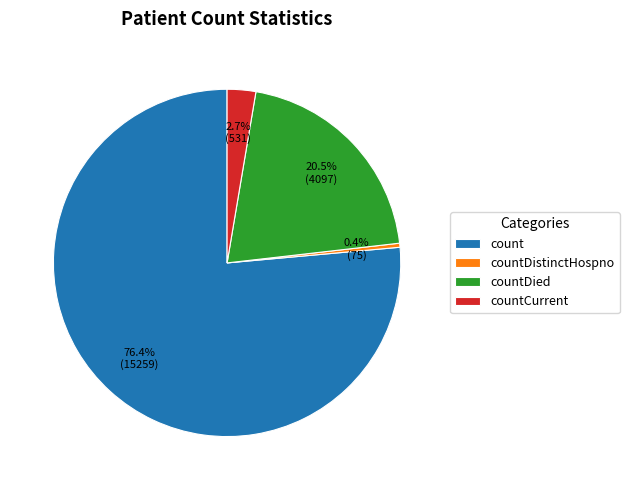

What percentage is NOT represented by count?

23.6%